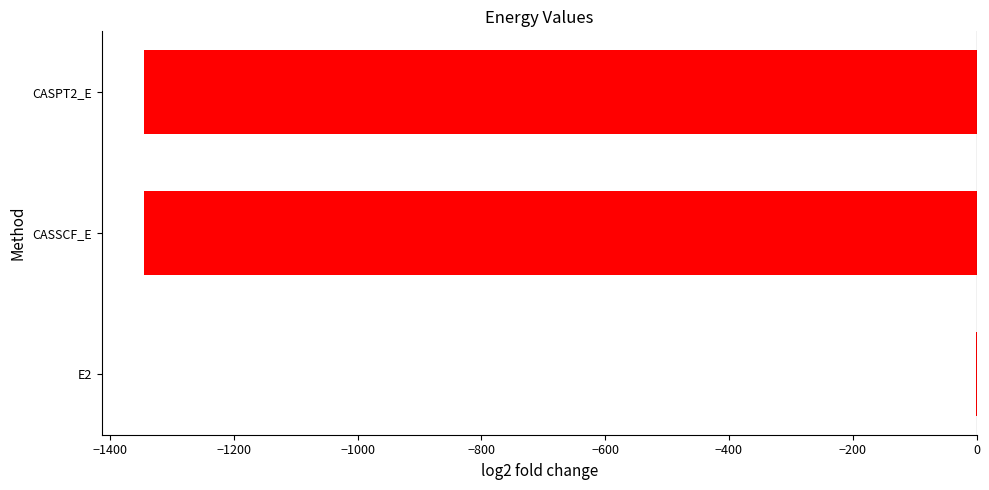

The chart shows a value of -1345.4 at CASSCF_E. True or false?

True